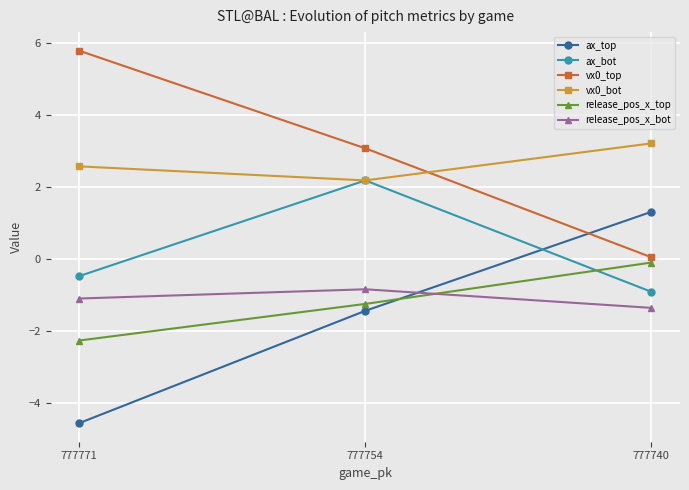

Is the value of ax_top at 777771 greater than the value of vx0_bot at 777740?

No